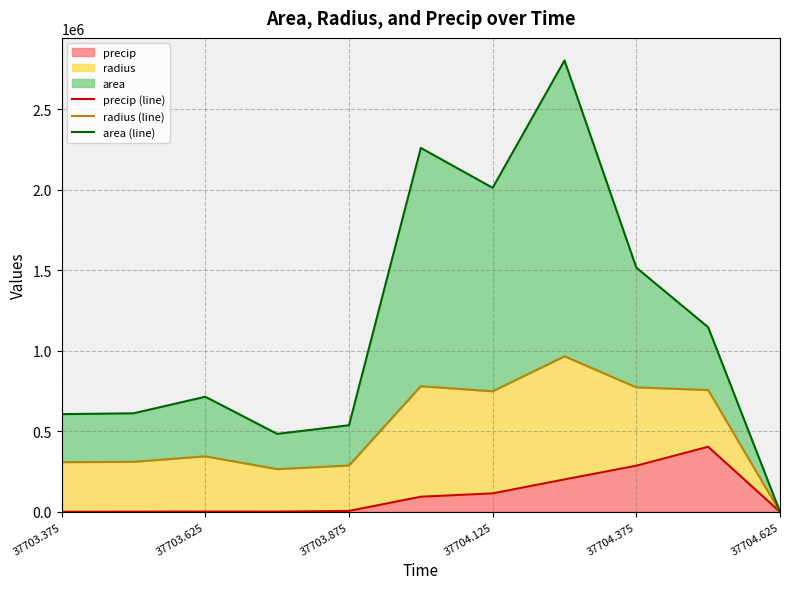

Read the area (line) value at 37703.375.

606686.8